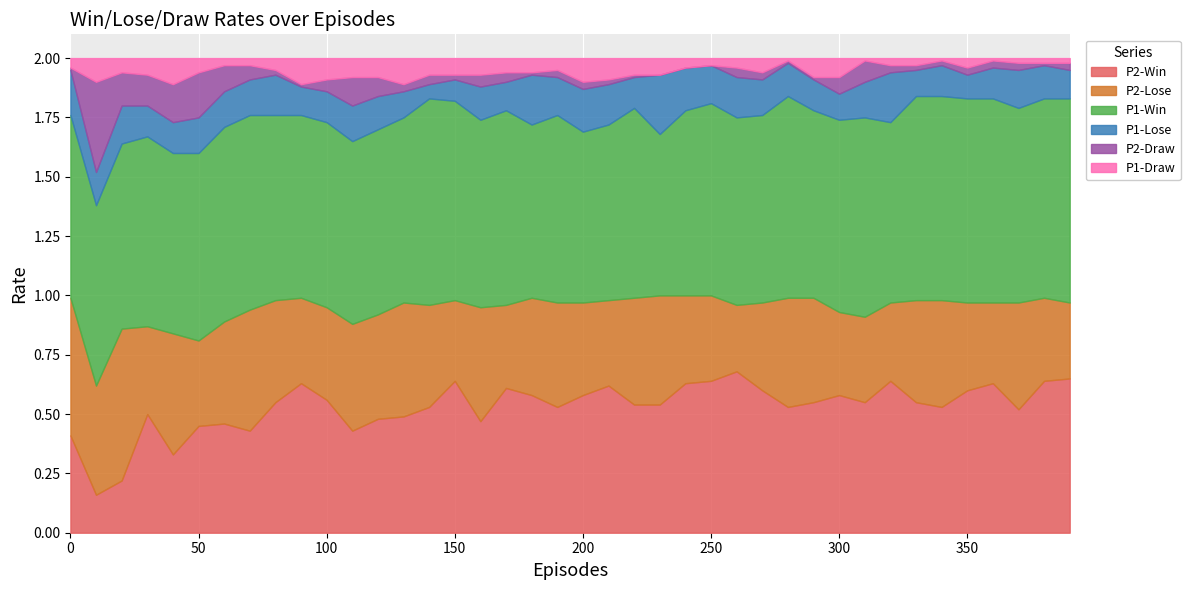

The value of P2-Win at 350 is 0.4. True or false?

False